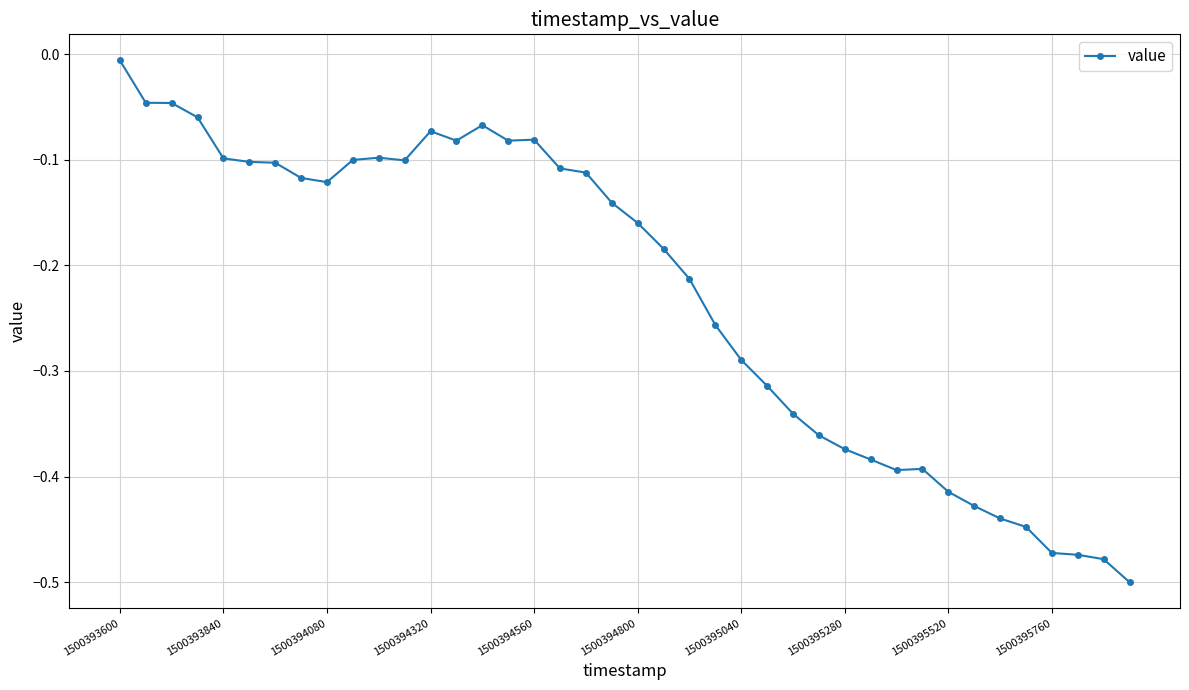

True or false: the data has more than 1 interior local peaks.

True